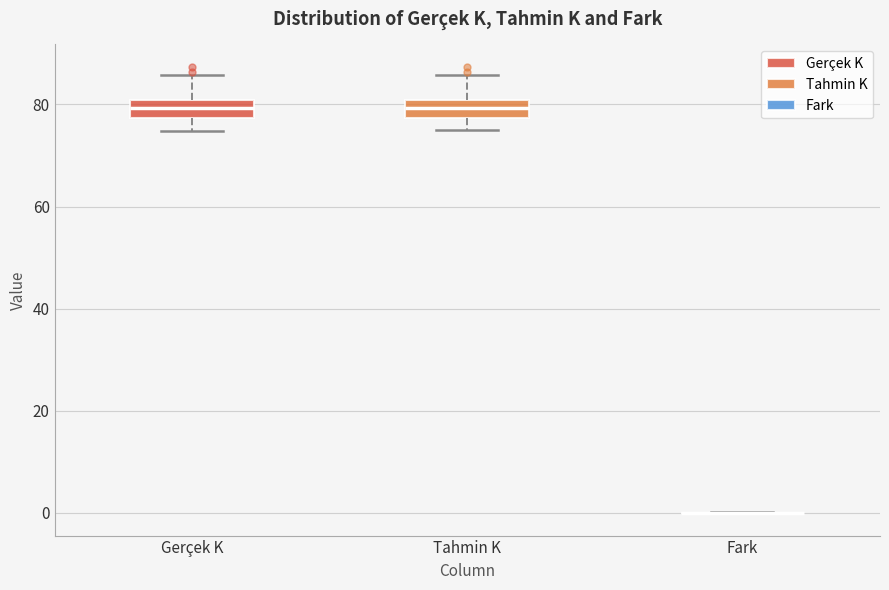

Reading left to right, transcribe this box plot: for each box, give where its median line is, the range the box spans, and where its two whiskers end, as read against the y-axis. The values are not printed on the chart, so give them approximately, as read against the axis.

Gerçek K: median 80 (inside the box), box 78 to 80, whiskers 74 to 86
Tahmin K: median 80 (inside the box), box 78 to 80, whiskers 74 to 86
Fark: box collapsed to a line at 0, whiskers 0 to 0